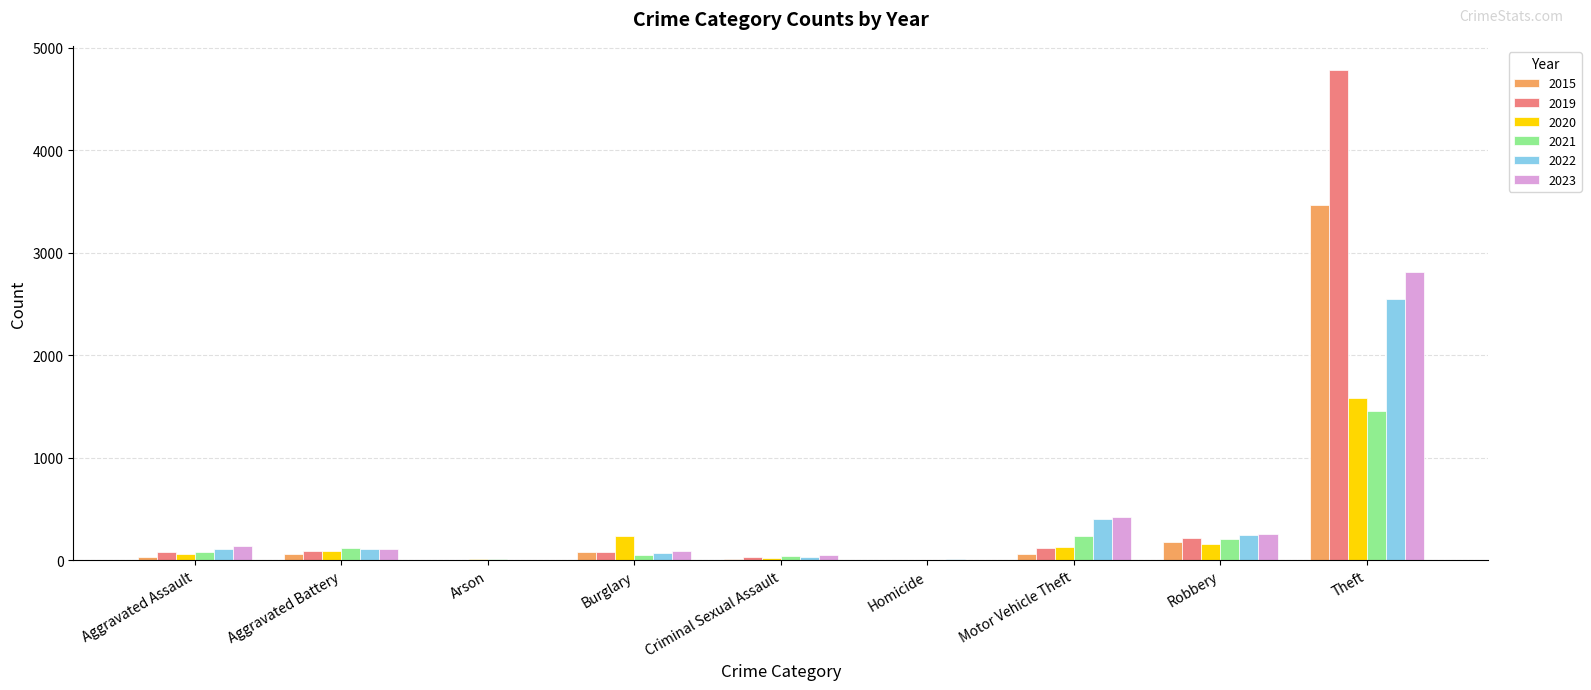

What is the average value of the 2021 series?

244